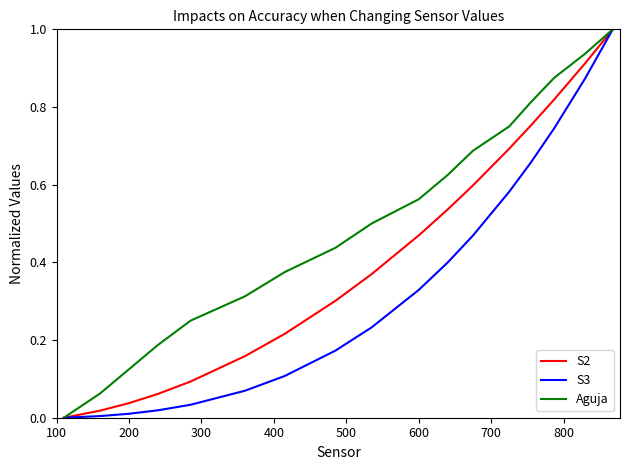

Which series has the largest range (max minus min)?

S2